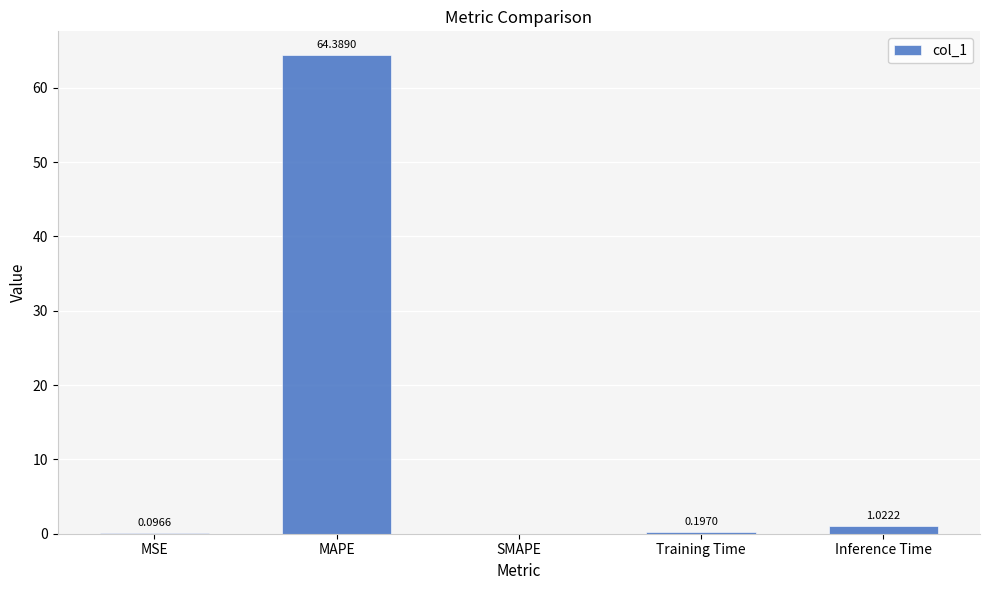

What is the sum of the values at Training Time and MAPE?

64.6